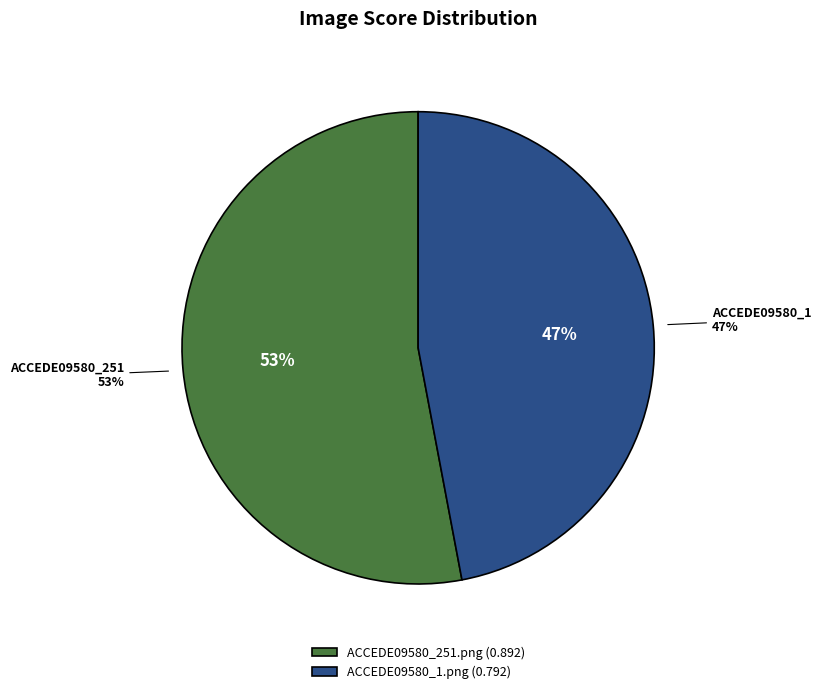

To the nearest percent, what percentage of the pie is ACCEDE09580_1.png?

47%